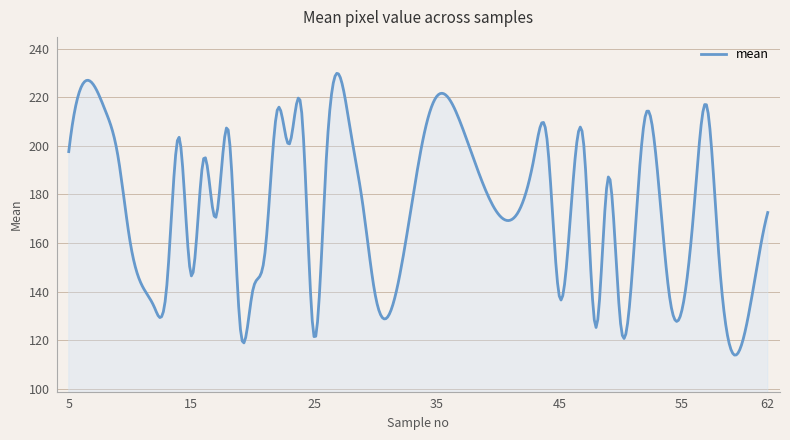

What is the maximum value shown in the chart?

229.8